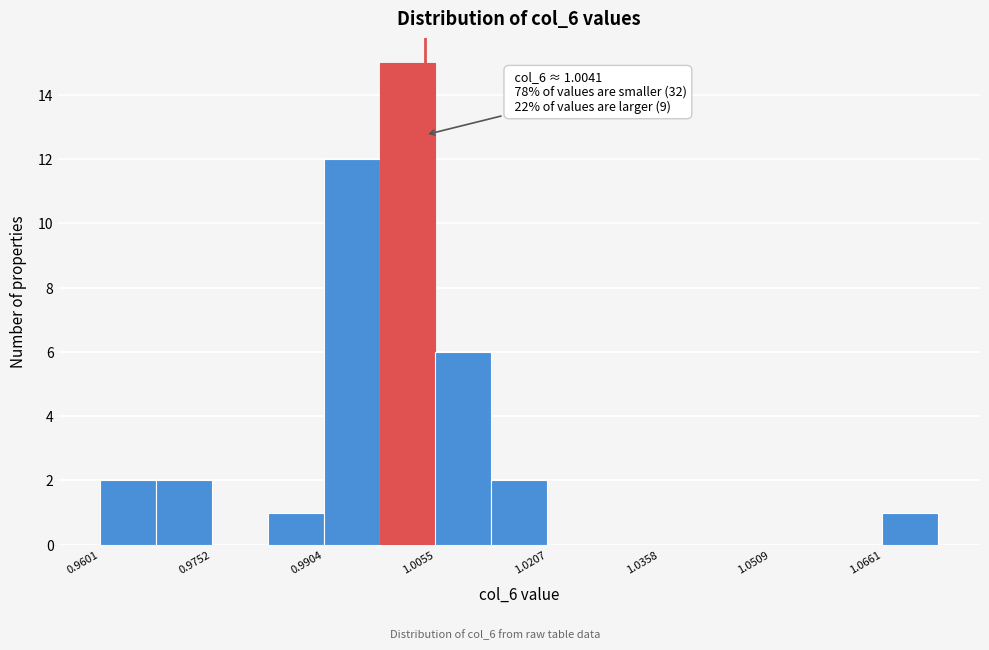

Around what value on the x-axis is the tallest bar? Give the approximate position of its centre, as read against the axis.

1.002